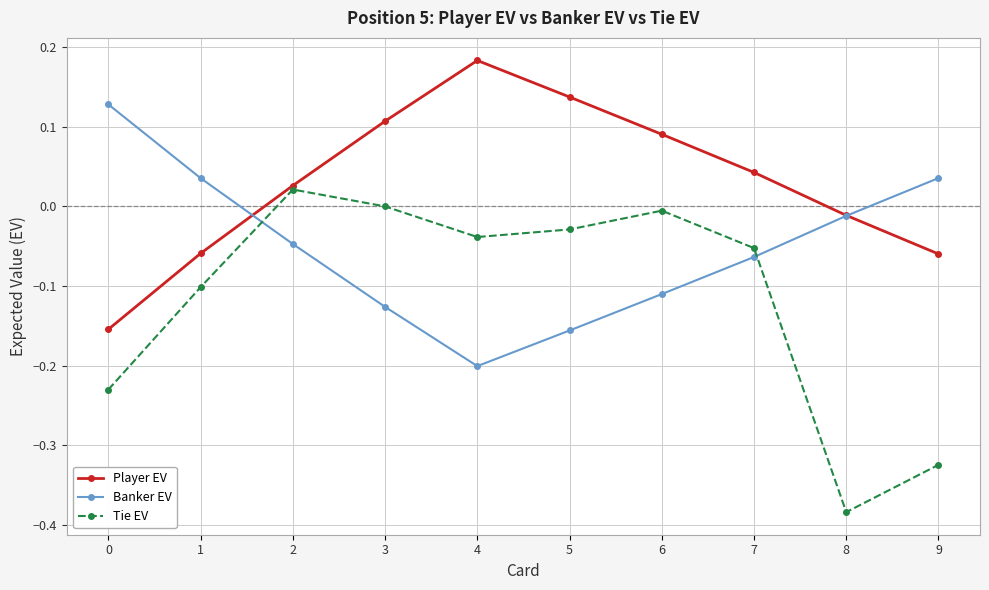

What is the spread (max minus min) of values at 9?

0.4